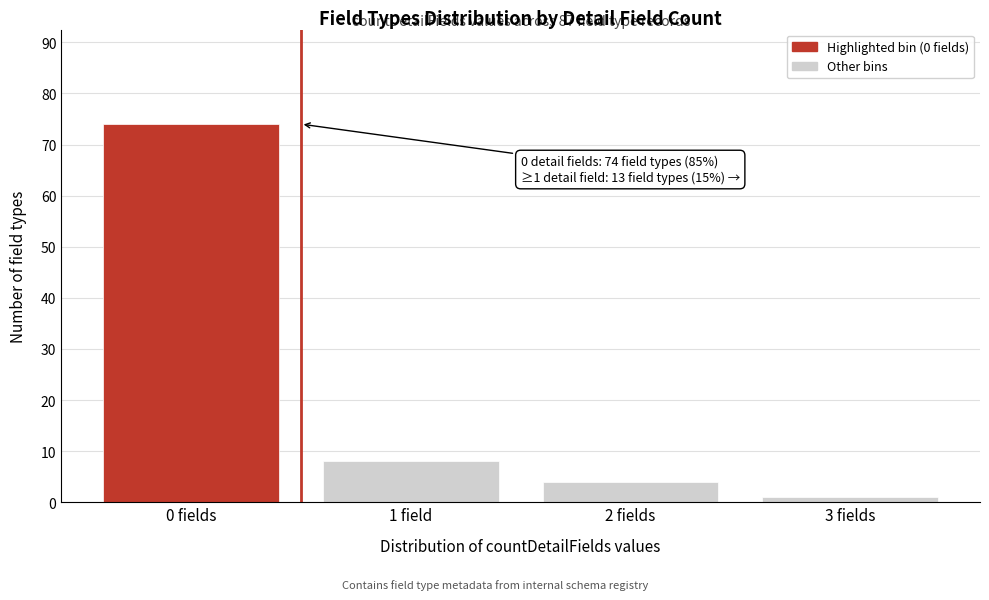

Reading left to right, extract all data points from this chart.

74	8	4	1